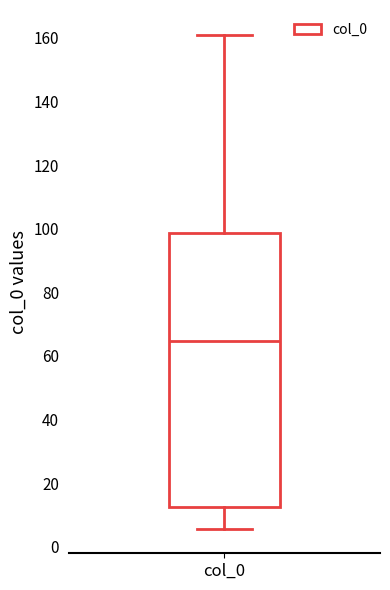

Where does the lower whisker of the box for col_0 end on the y-axis? The values are not printed on the chart, so give them approximately, as read against the axis.

6